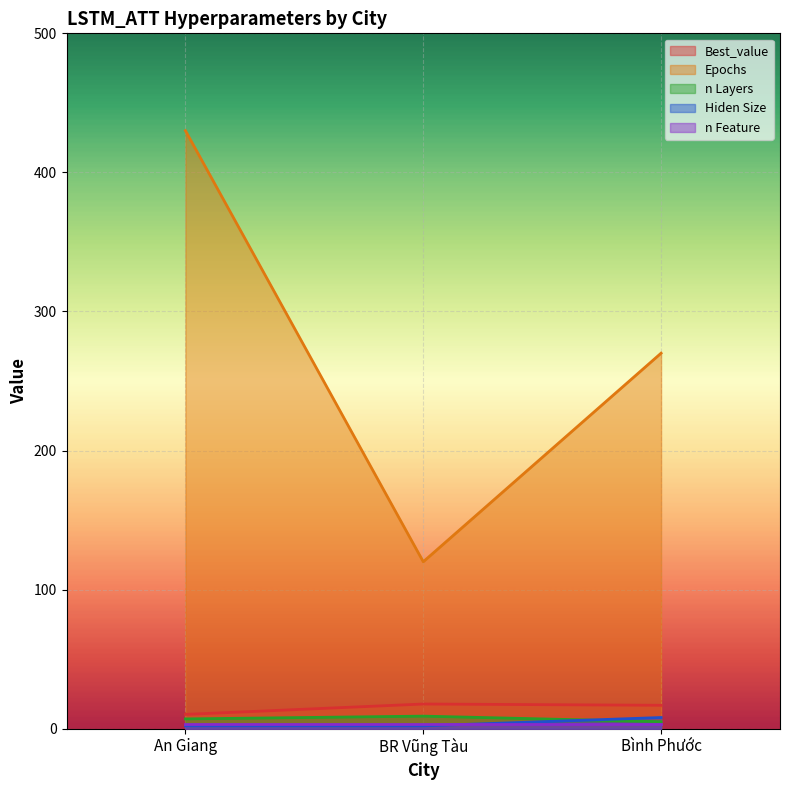

The value of Epochs at An Giang is 430.0. True or false?

True